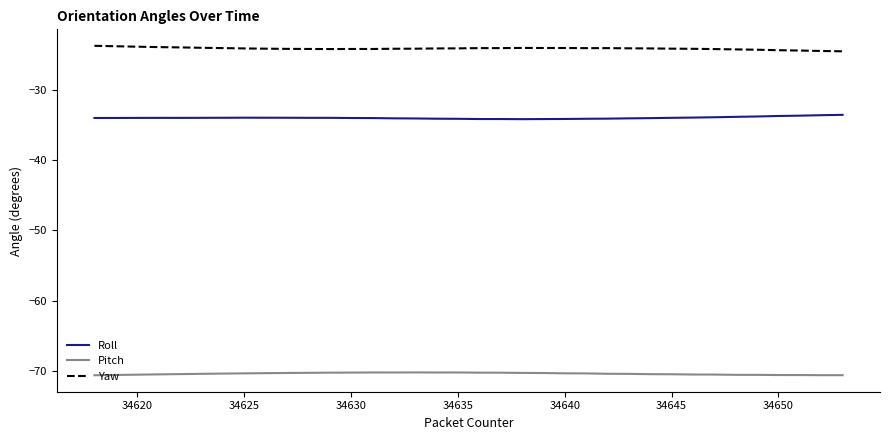

What is the sum of all Pitch values?

-2535.4